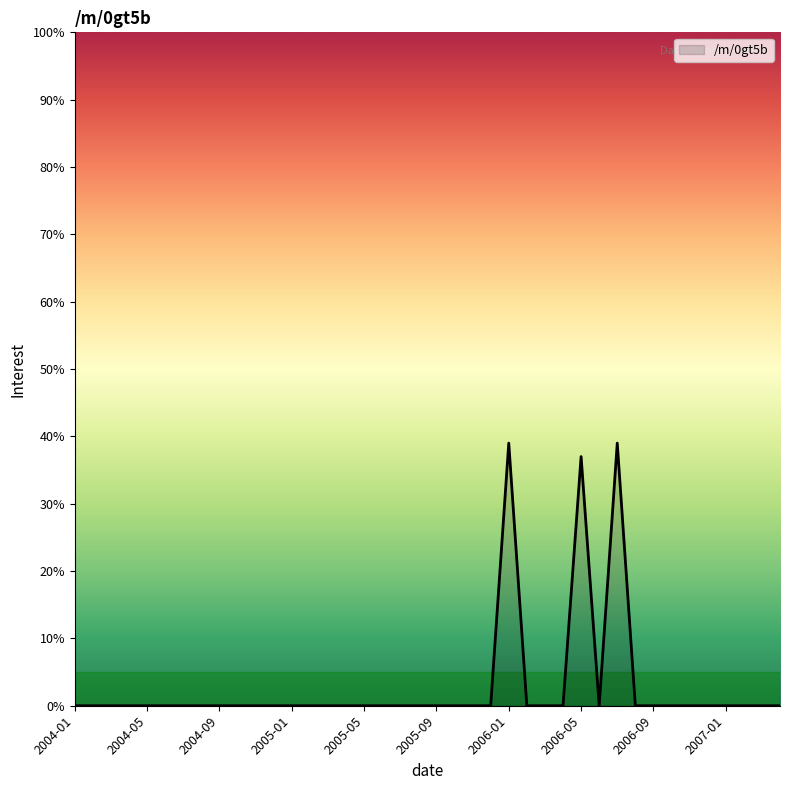

Reading left to right, transcribe all the data shown in this chart.

2004-01=0	2004-02=0	2004-03=0	2004-04=0	2004-05=0	2004-06=0	2004-07=0	2004-08=0	2004-09=0	2004-10=0	2004-11=0	2004-12=0	2005-01=0	2005-02=0	2005-03=0	2005-04=0	2005-05=0	2005-06=0	2005-07=0	2005-08=0	2005-09=0	2005-10=0	2005-11=0	2005-12=0	2006-01=39	2006-02=0	2006-03=0	2006-04=0	2006-05=37	2006-06=0	2006-07=39	2006-08=0	2006-09=0	2006-10=0	2006-11=0	2006-12=0	2007-01=0	2007-02=0	2007-03=0	2007-04=0